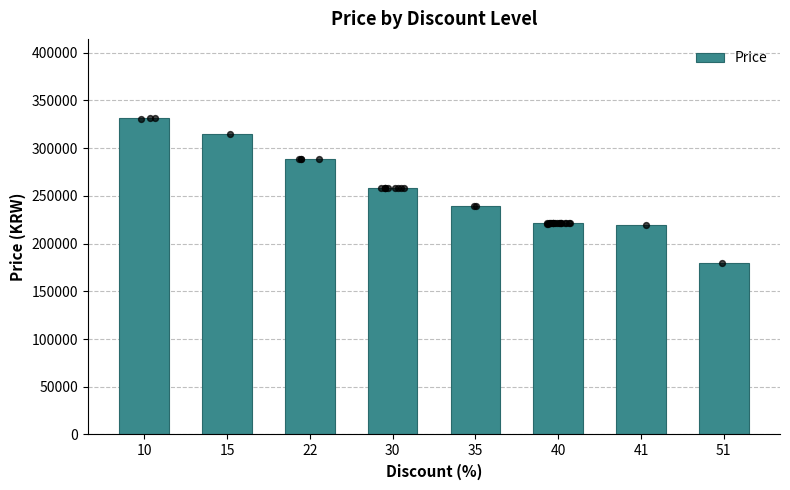

What is the change in value from 10 to 40?

-110468